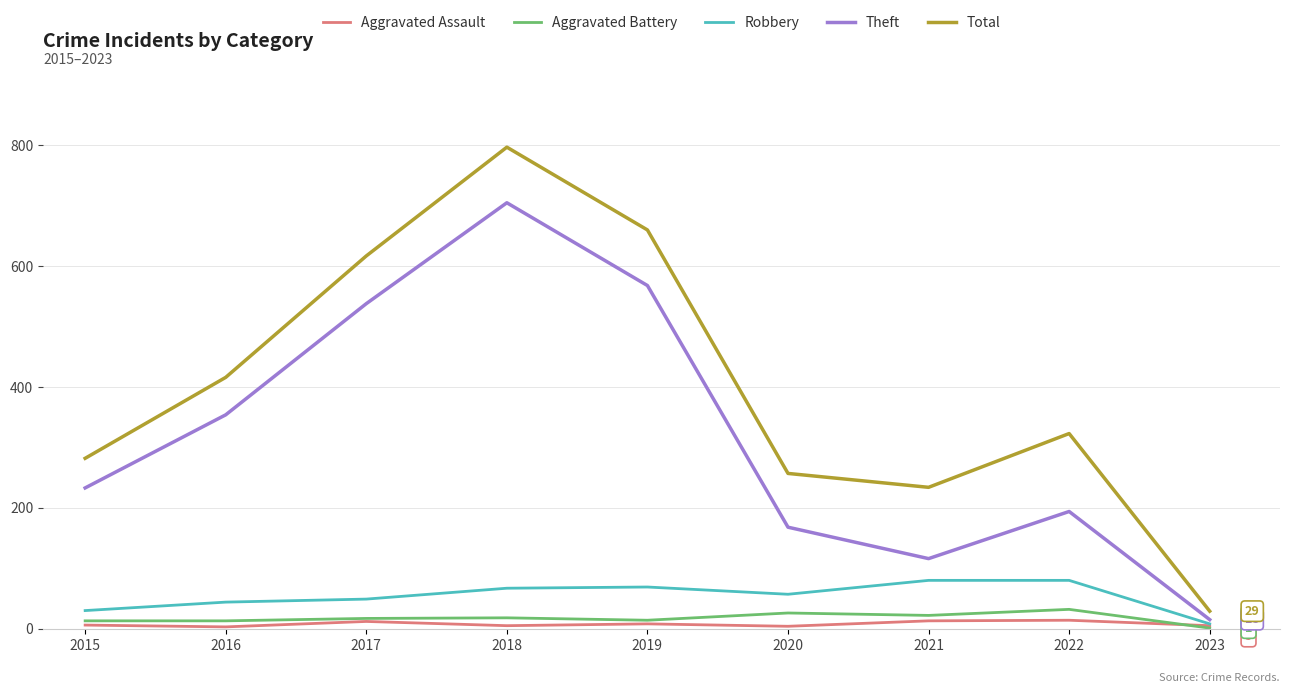

Is it true that Robbery equals 69 at 2019?

True